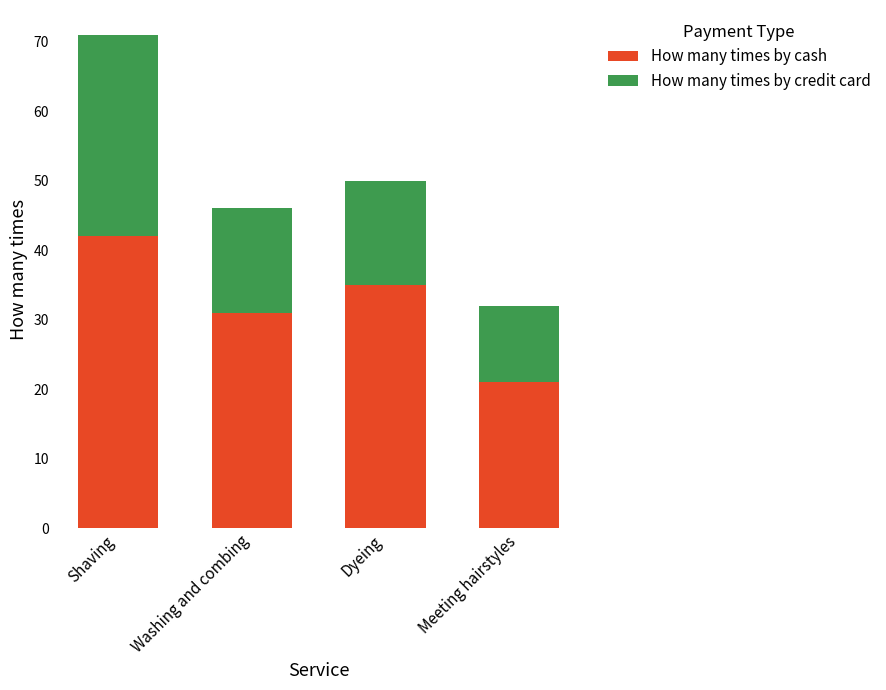

What is the difference between the maximum and minimum values in the How many times by cash series?

21